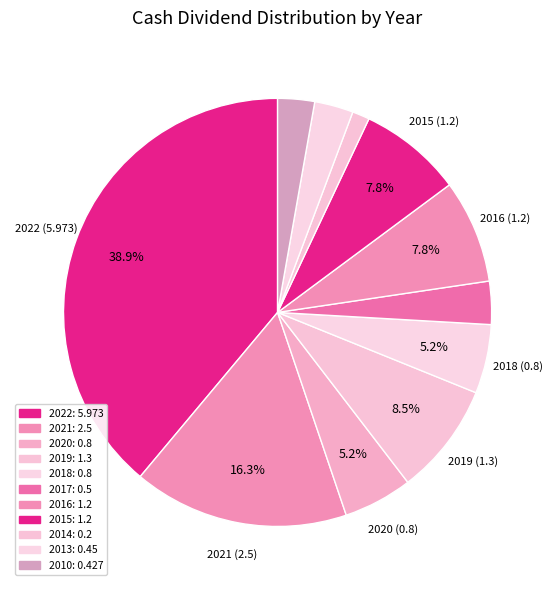

To the nearest percent, what portion does 2016 represent?

8%